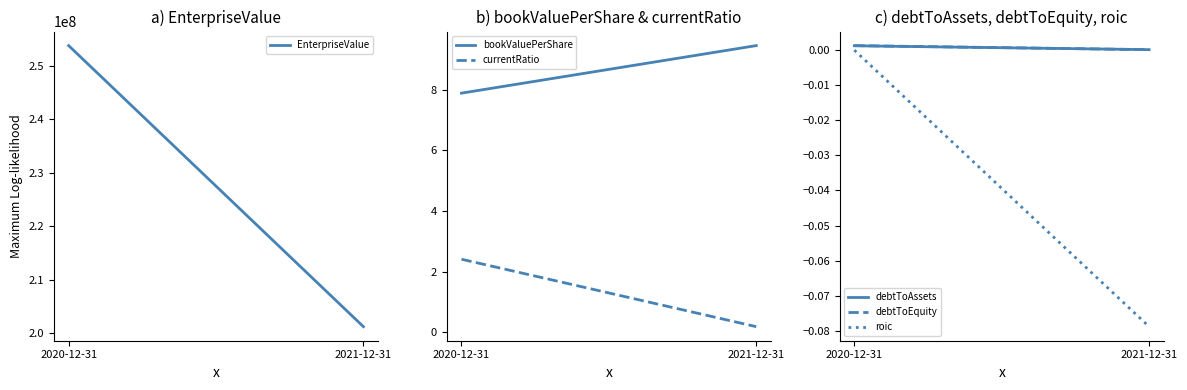

What is the label of the 1st point from the right?

2021-12-31